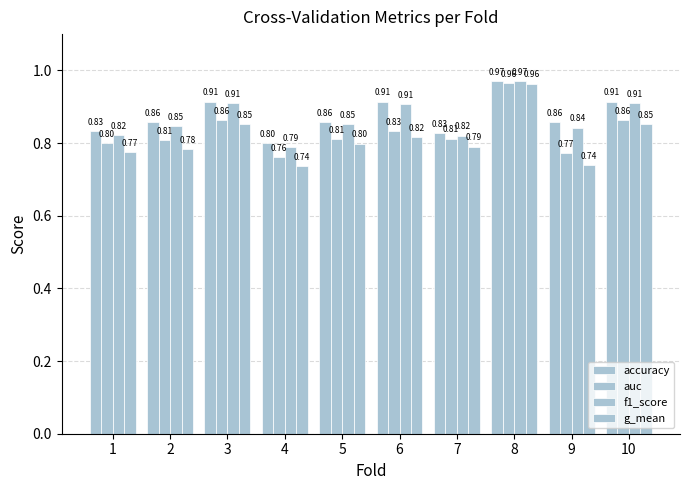

What is the total value across all series at 6?

3.5